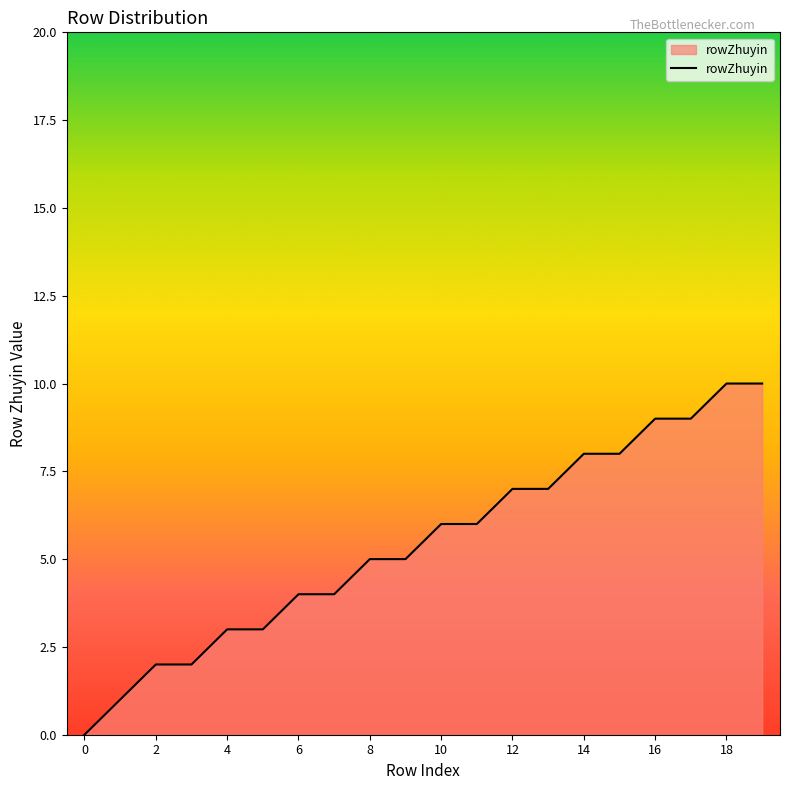

Count the number of categories in the chart.

20